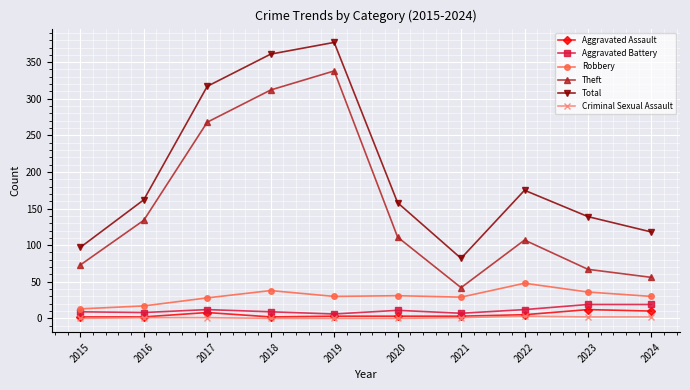

In Theft, how many points are lower than both neighbors (excluding endpoints)?

1